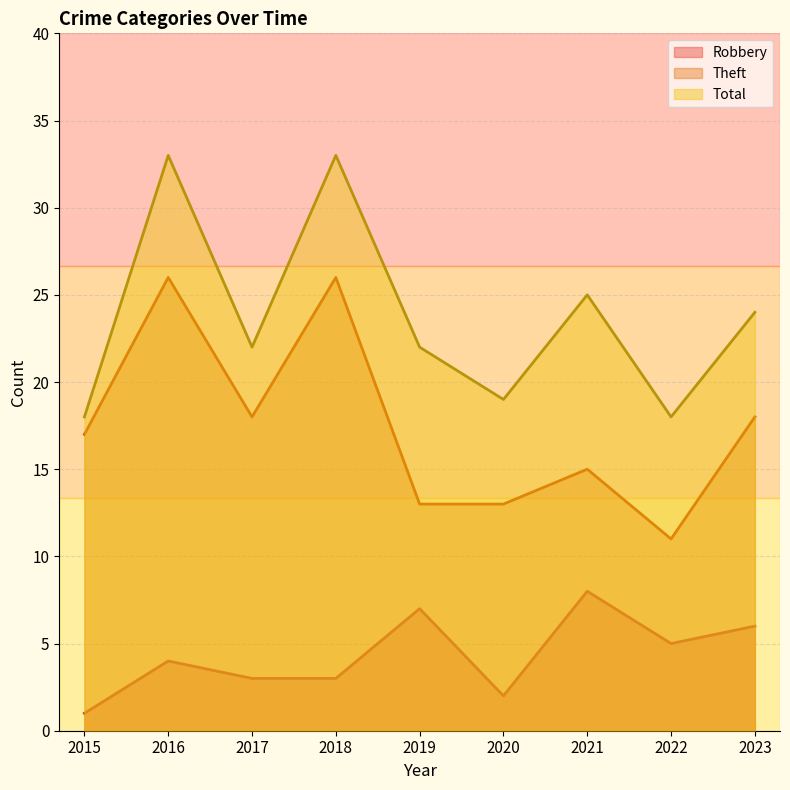

Between 2015 and 2022, which series saw the biggest shift?

Theft